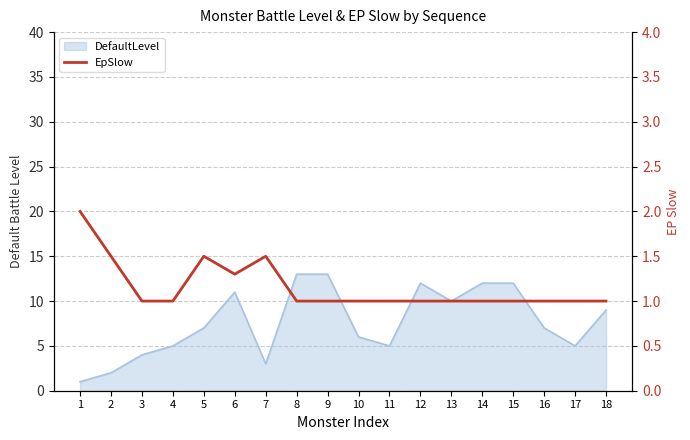

What is the maximum value shown in the chart?

2.0